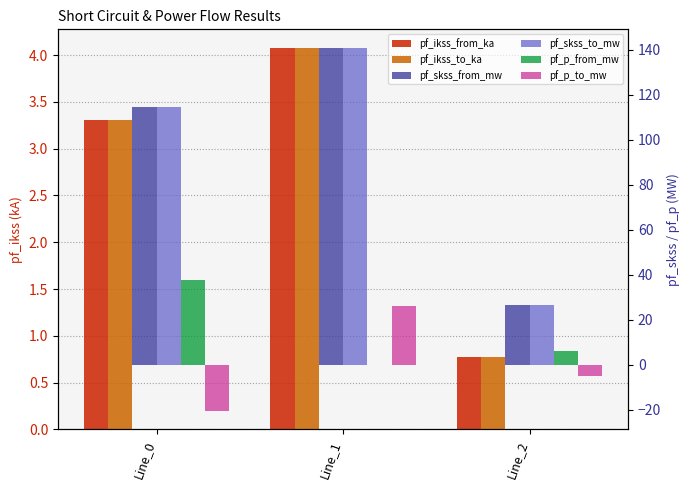

What is the total value across all series at Line_1?

316.1